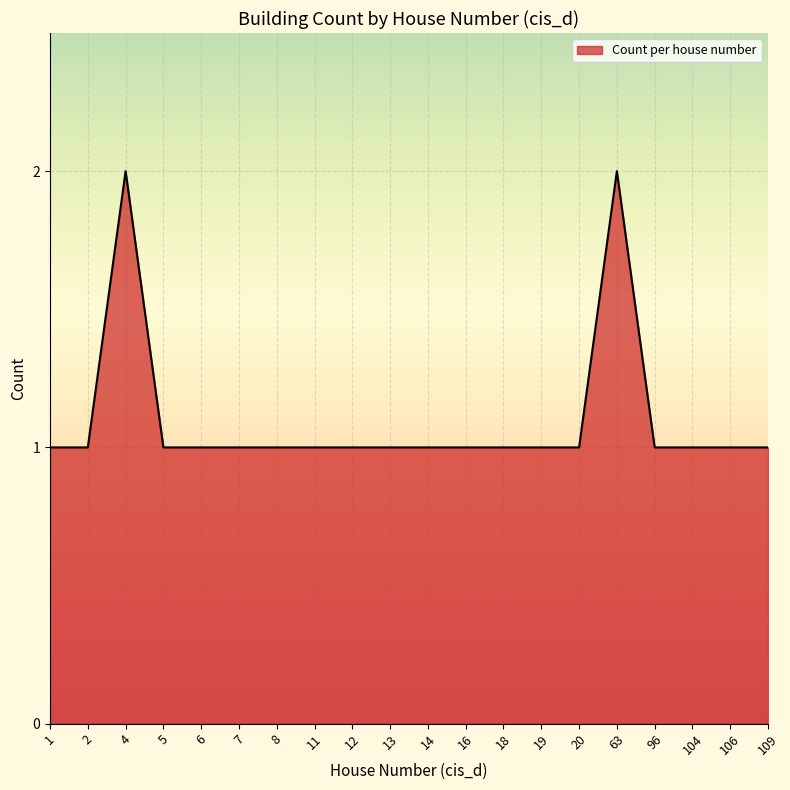

What is the change in value from 12 to 63?

+1